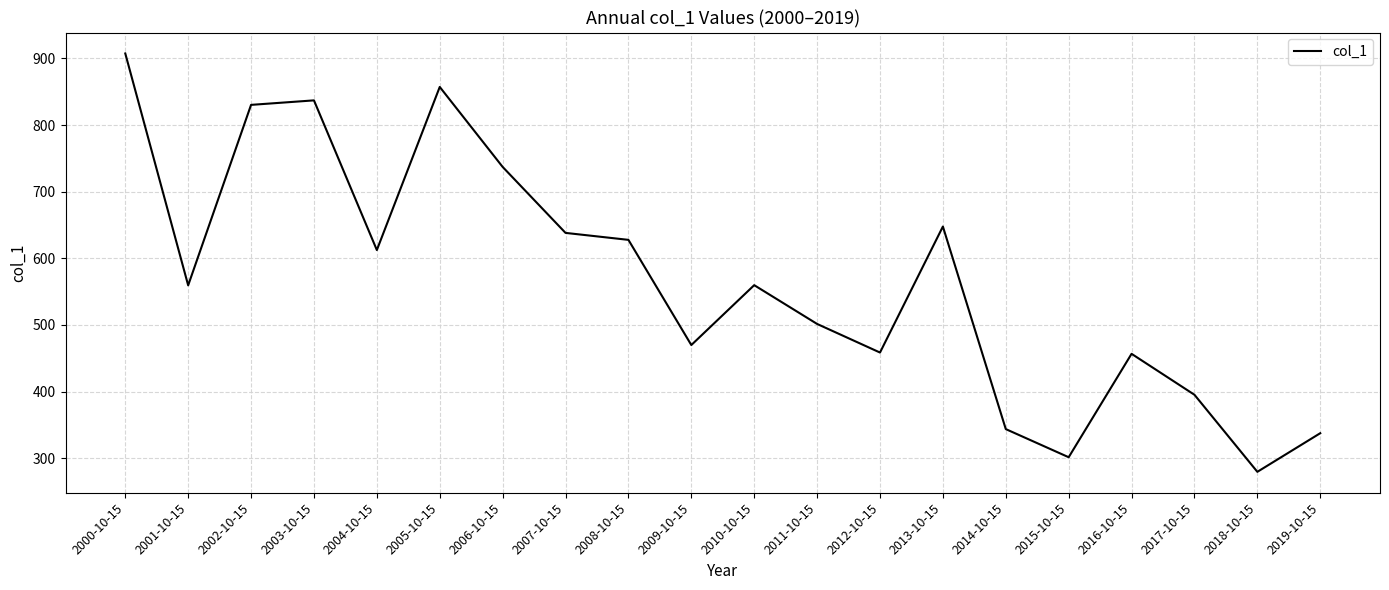

What is the sum of the values at 2010-10-15 and 2003-10-15?

1396.7